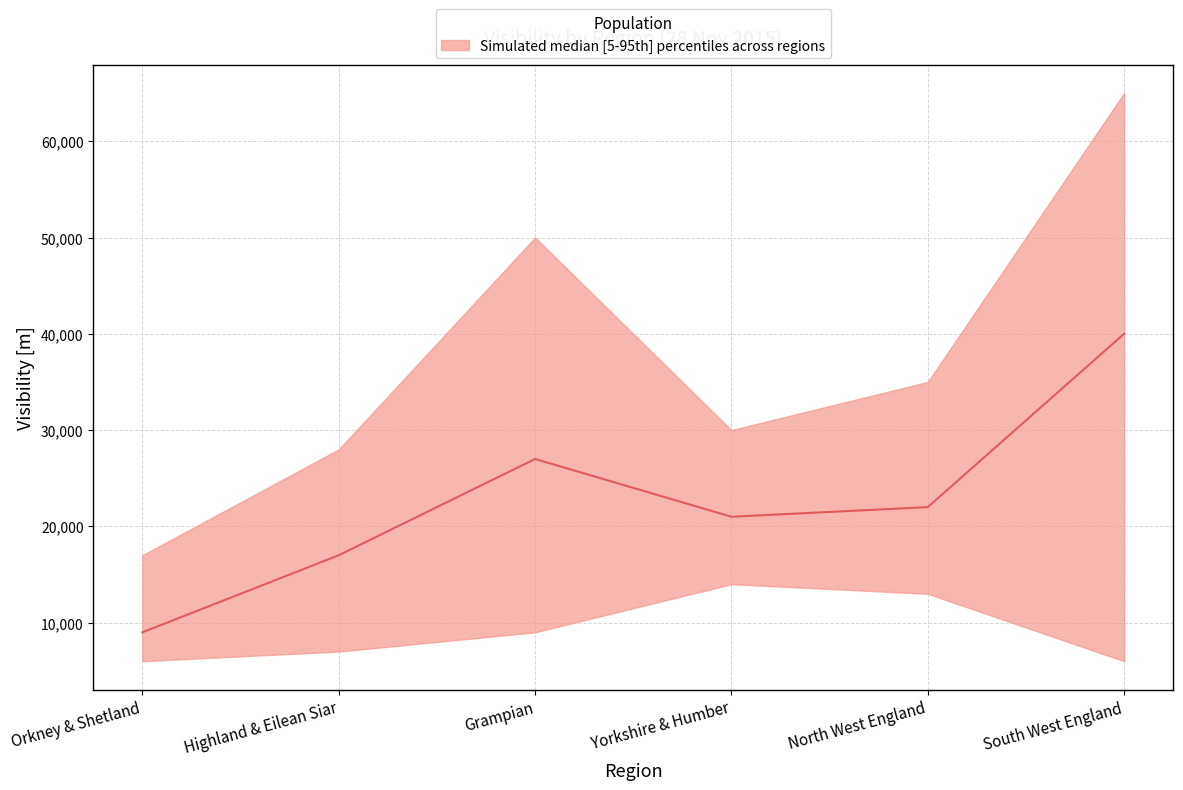

True or false: median and lower cross at least once.

False